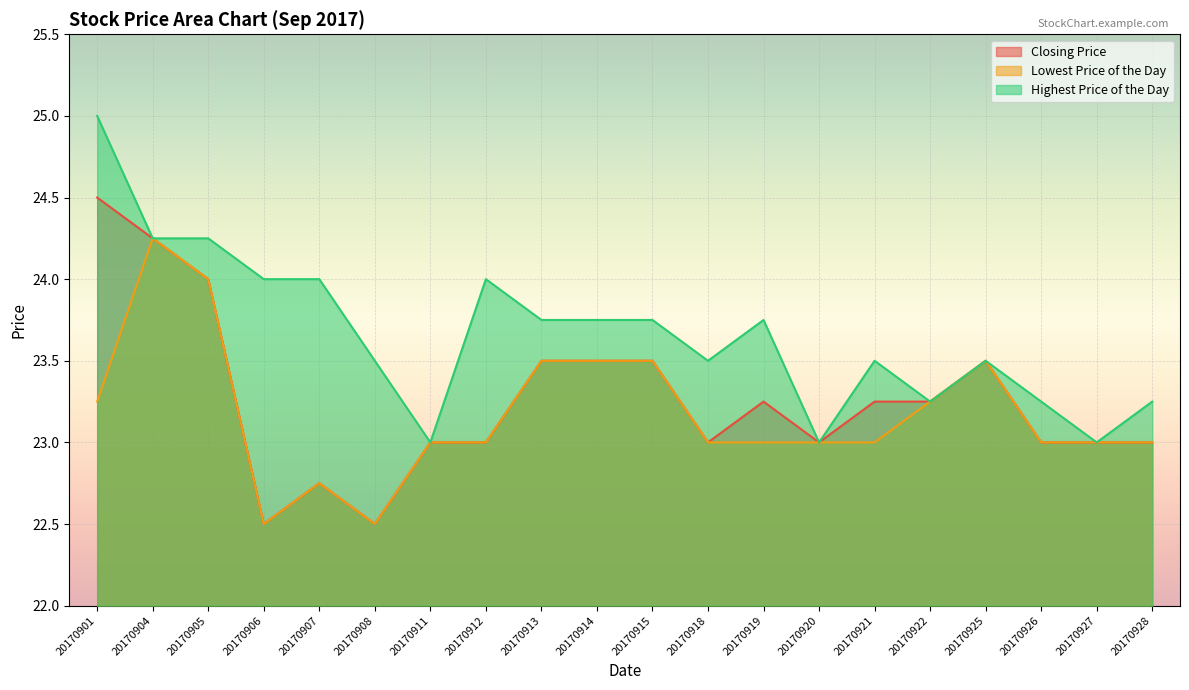

True or false: Lowest Price of the Day and Closing Price cross at least once.

False